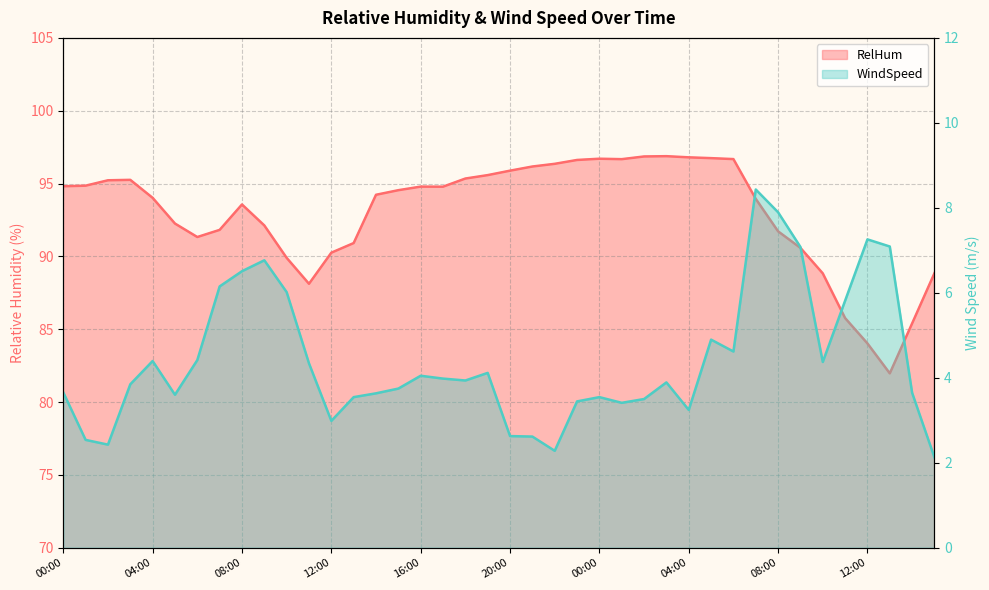

What is the minimum value shown in the chart?

2.1